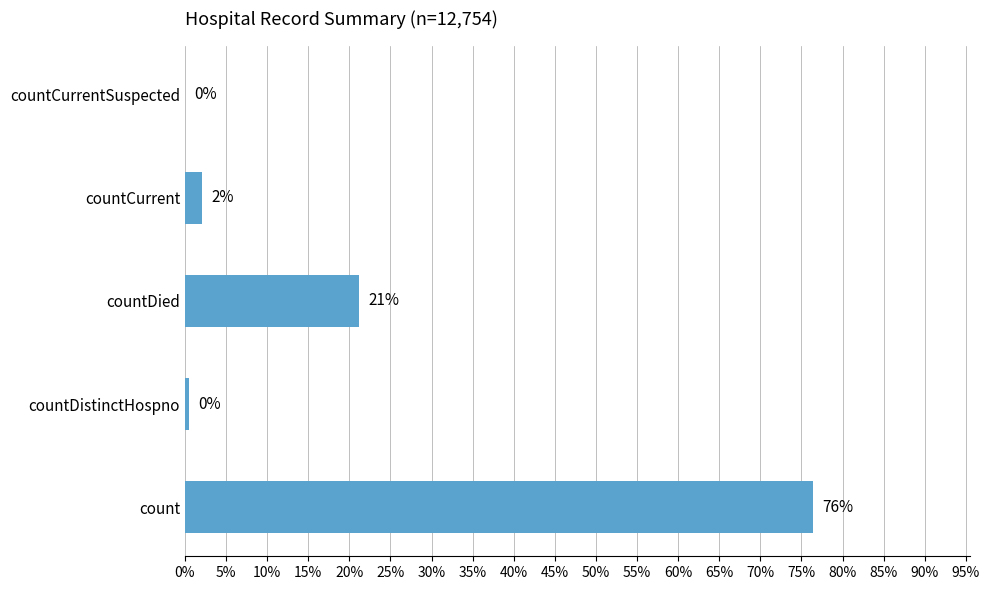

Which label corresponds to the largest value in the chart?

count